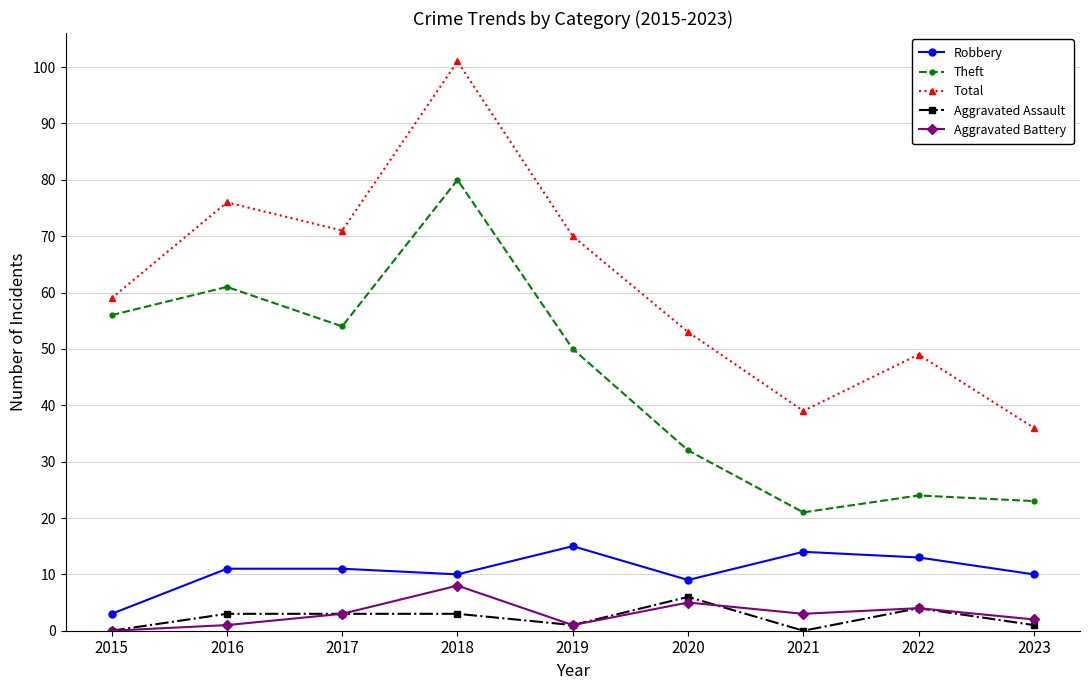

The value of Aggravated Battery at 2016 is 1. True or false?

True